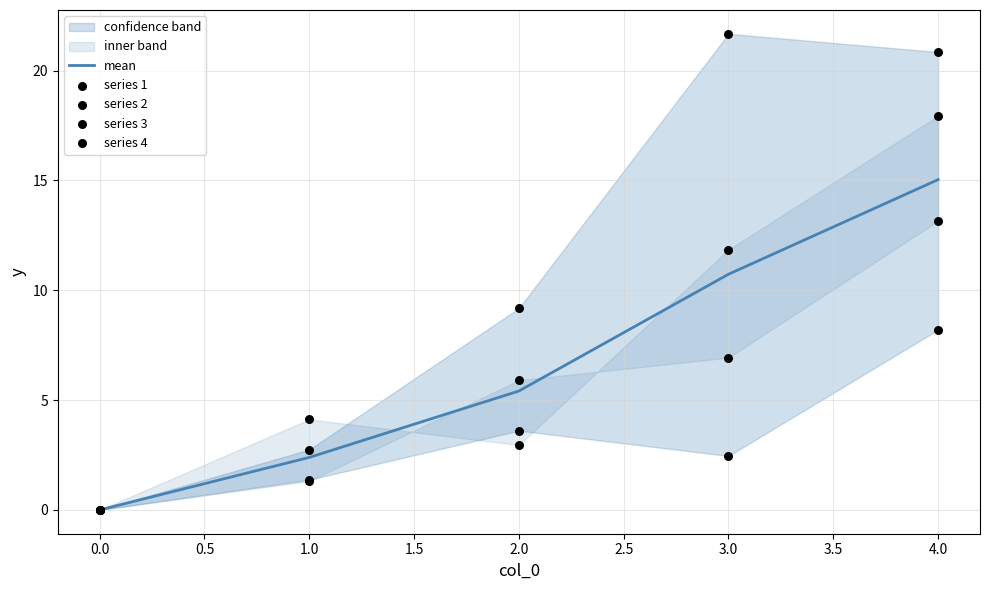

Which series contains the highest Y value?

series 4